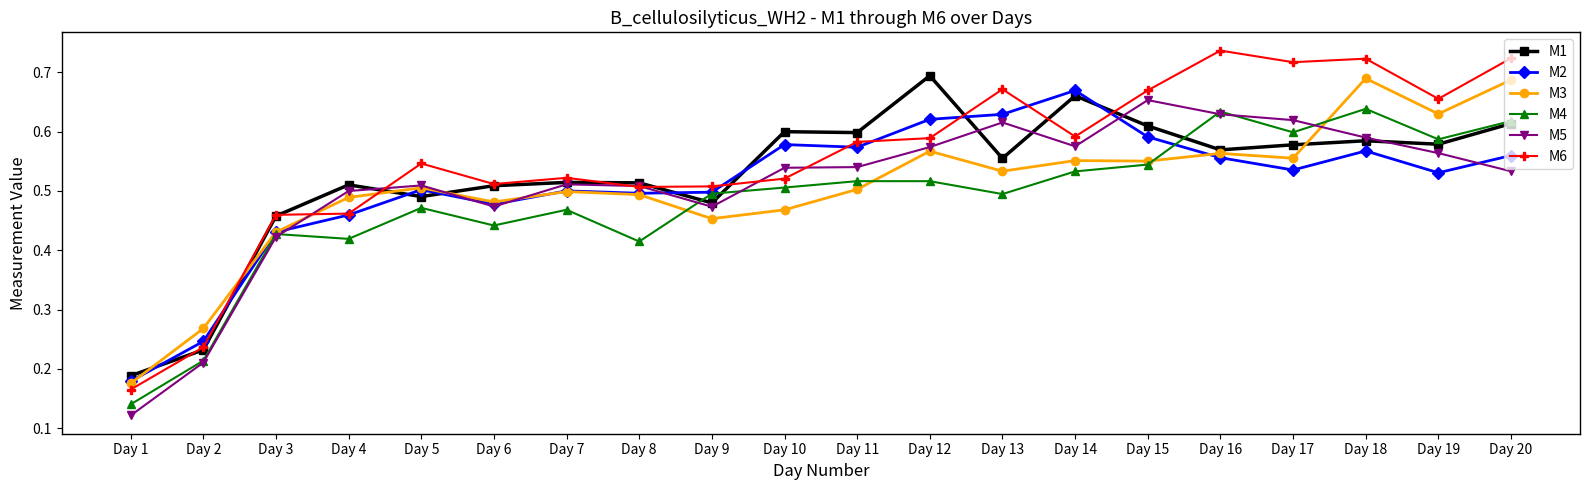

At which label does M1 reach its peak?

Day 12